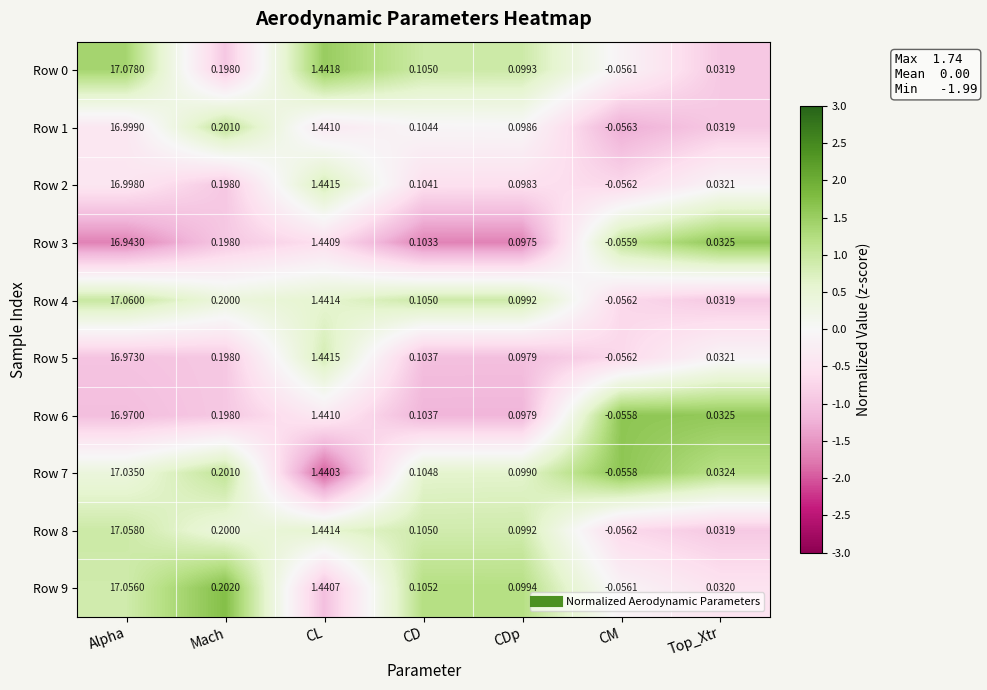

At which category does the chart reach its minimum across all series?

CM